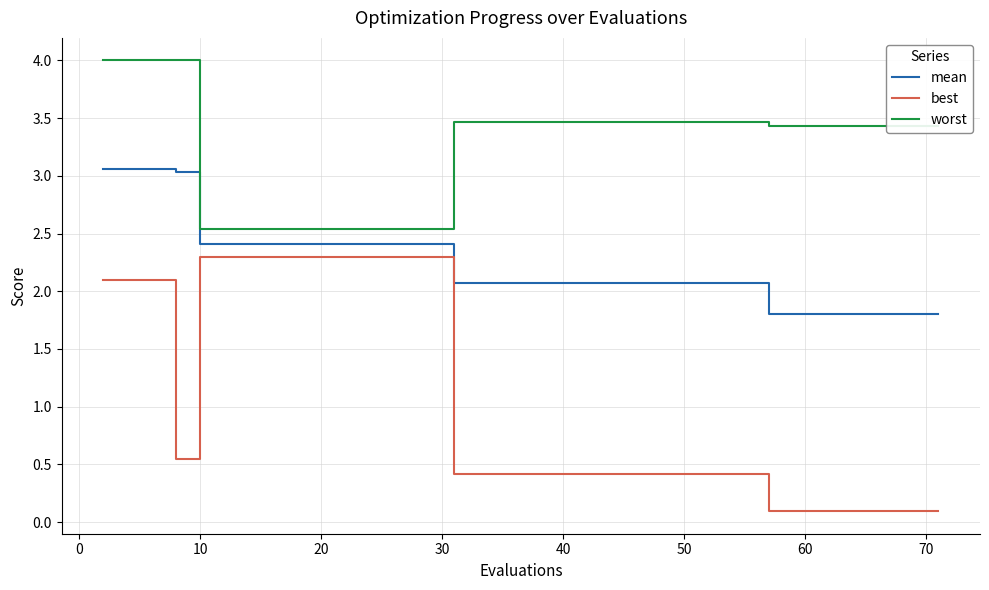

What is the difference between the maximum and second lowest values in the worst series?

1.5